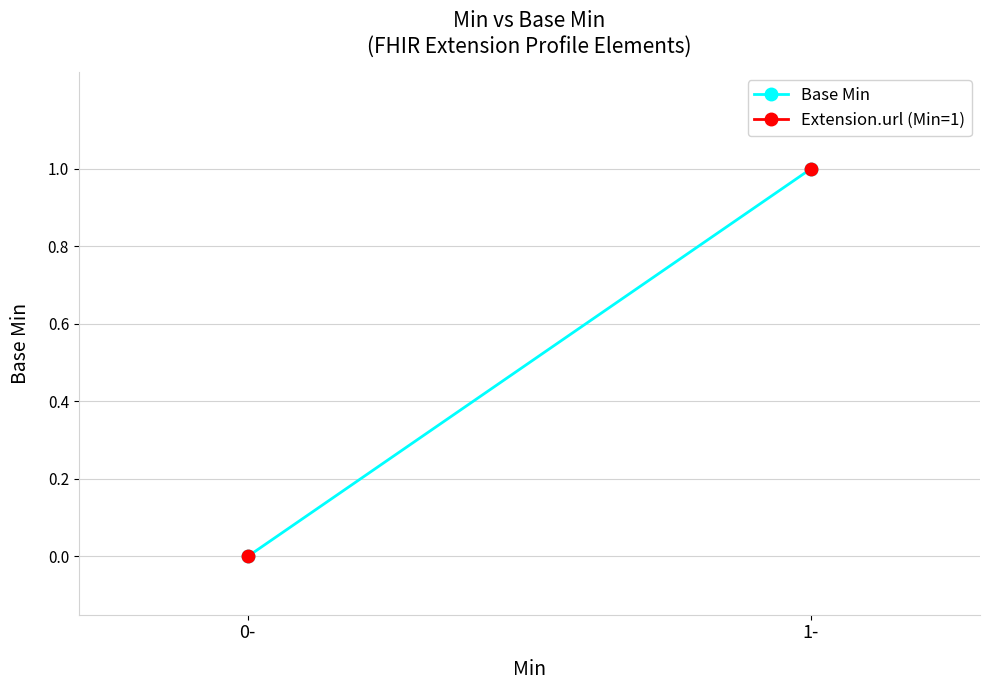

What is the greatest value displayed?

1